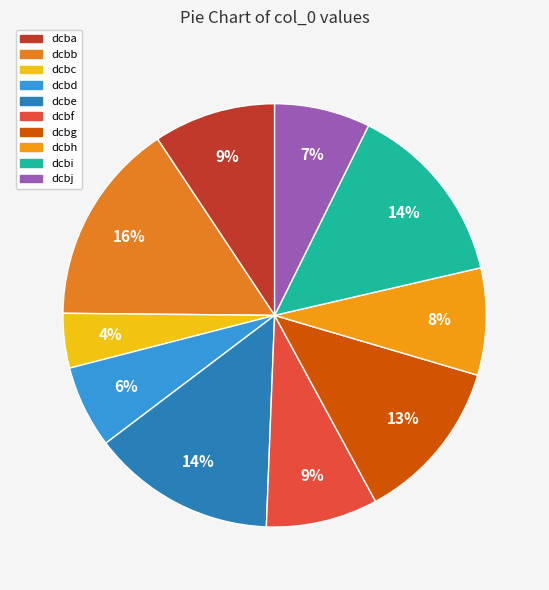

What is the change in value from dcbg to dcbi?

+852